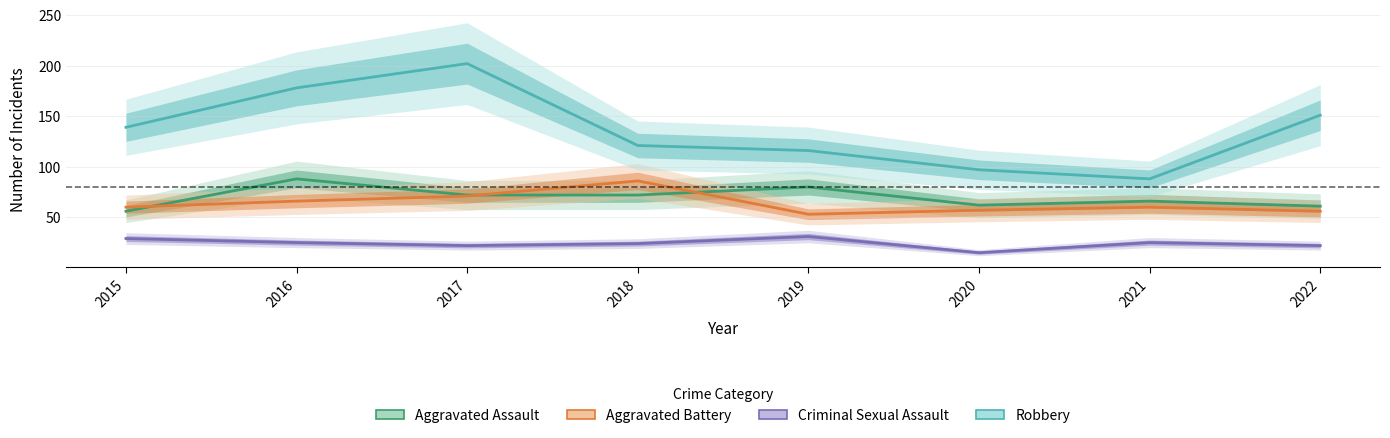

In Aggravated Assault, how many points are lower than both neighbors (excluding endpoints)?

1